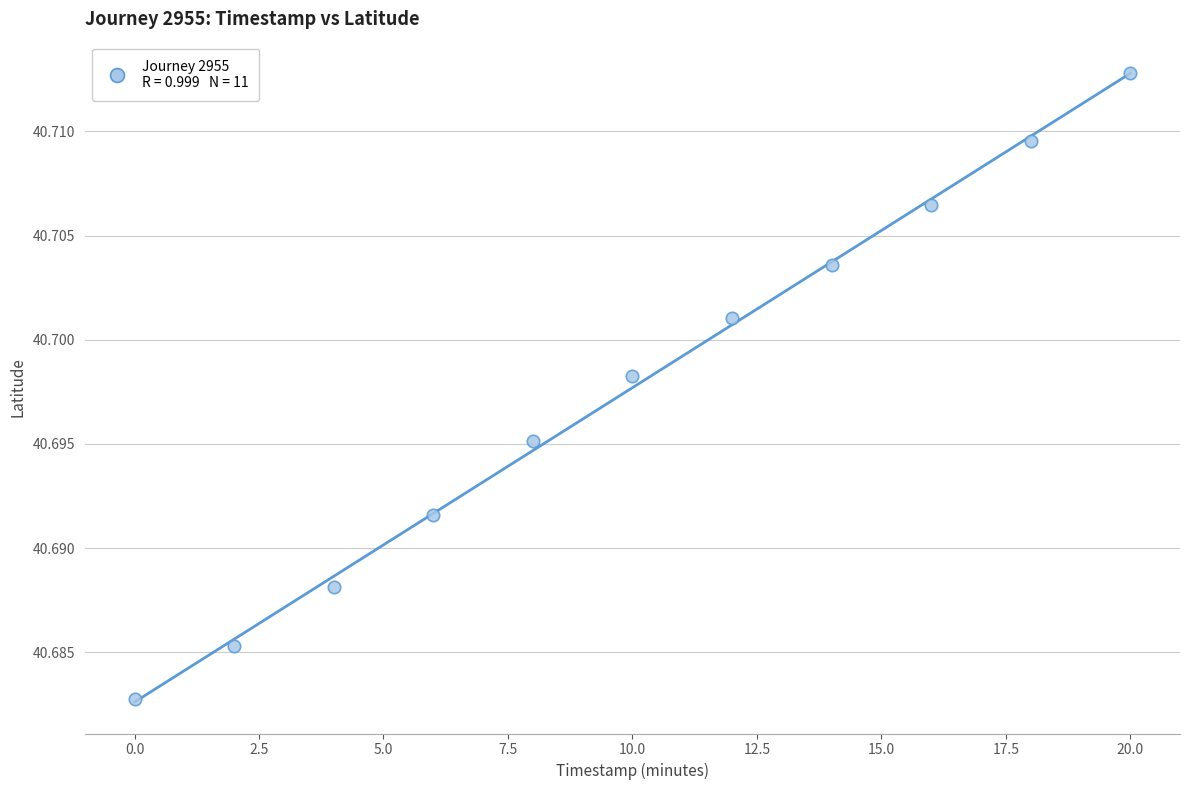

What is the range of X values (max minus min)?

20.0